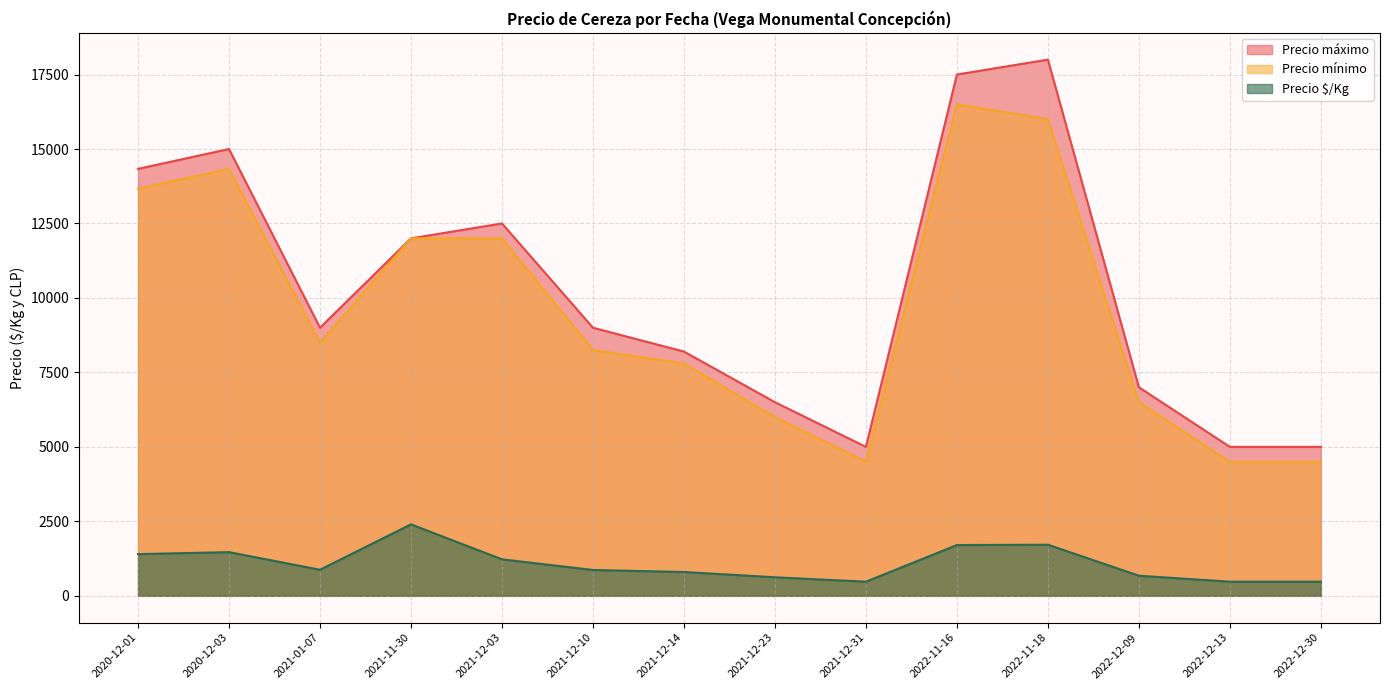

Is the value of Precio $/Kg at 2020-12-03 greater than the value of Precio mínimo at 2020-12-03?

No